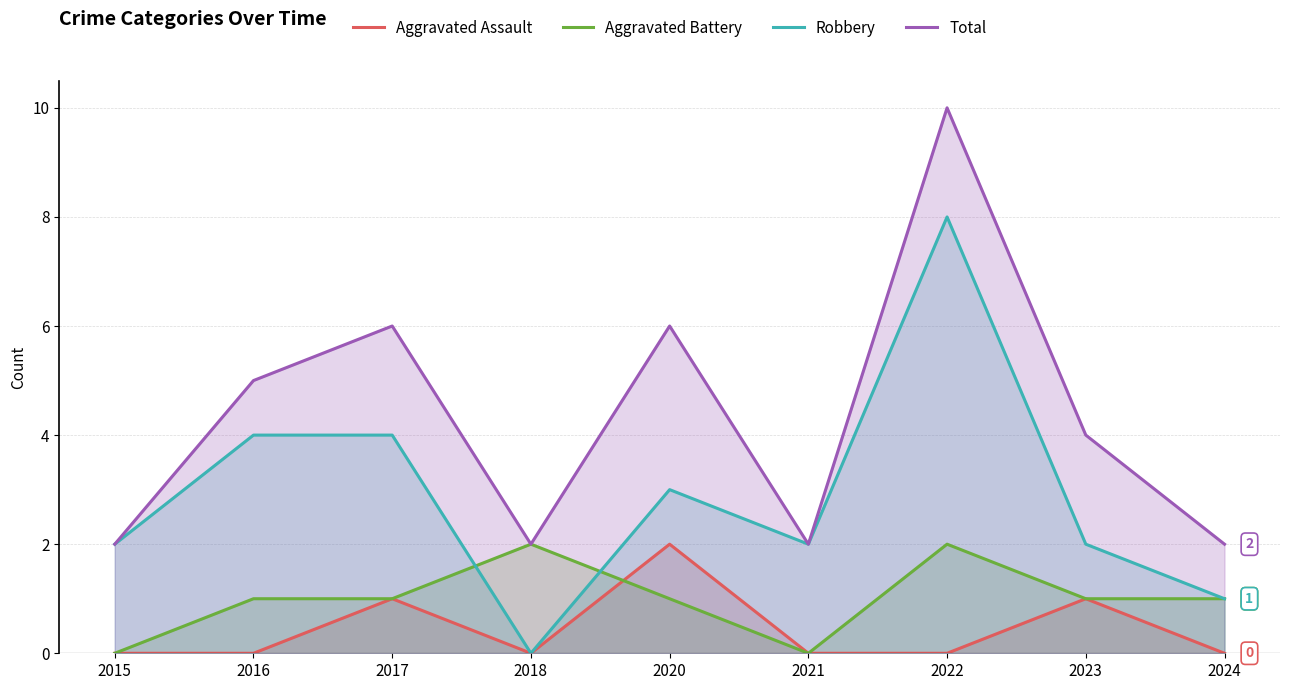

True or false: Robbery has more than 2 points higher than both neighbors.

False